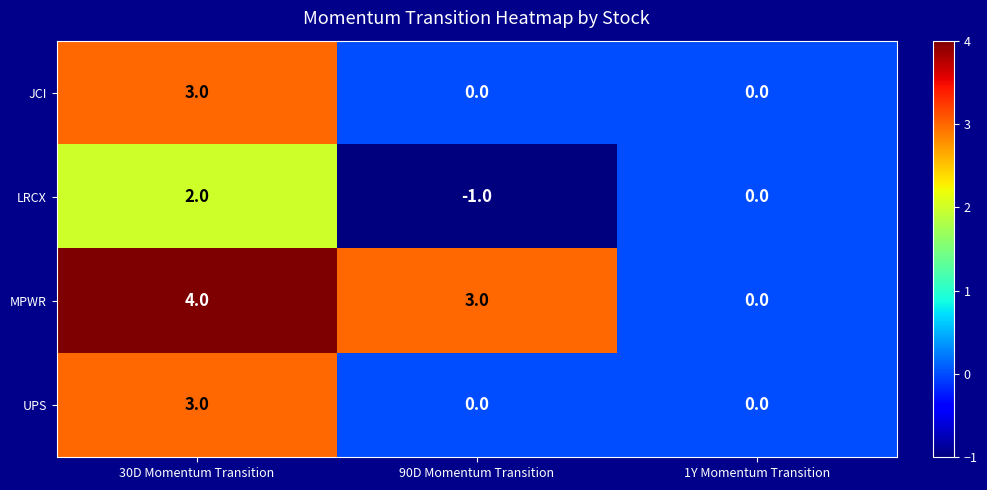

Reading left to right, list all the values displayed in this chart.

JCI: 3	0	0
LRCX: 2	-1	0
MPWR: 4	3	0
UPS: 3	0	0